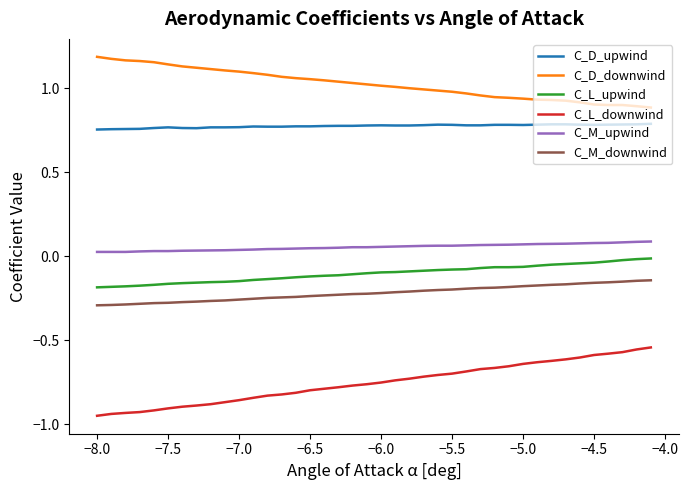

What is the difference between the maximum and minimum values in the C_D_downwind series?

0.3